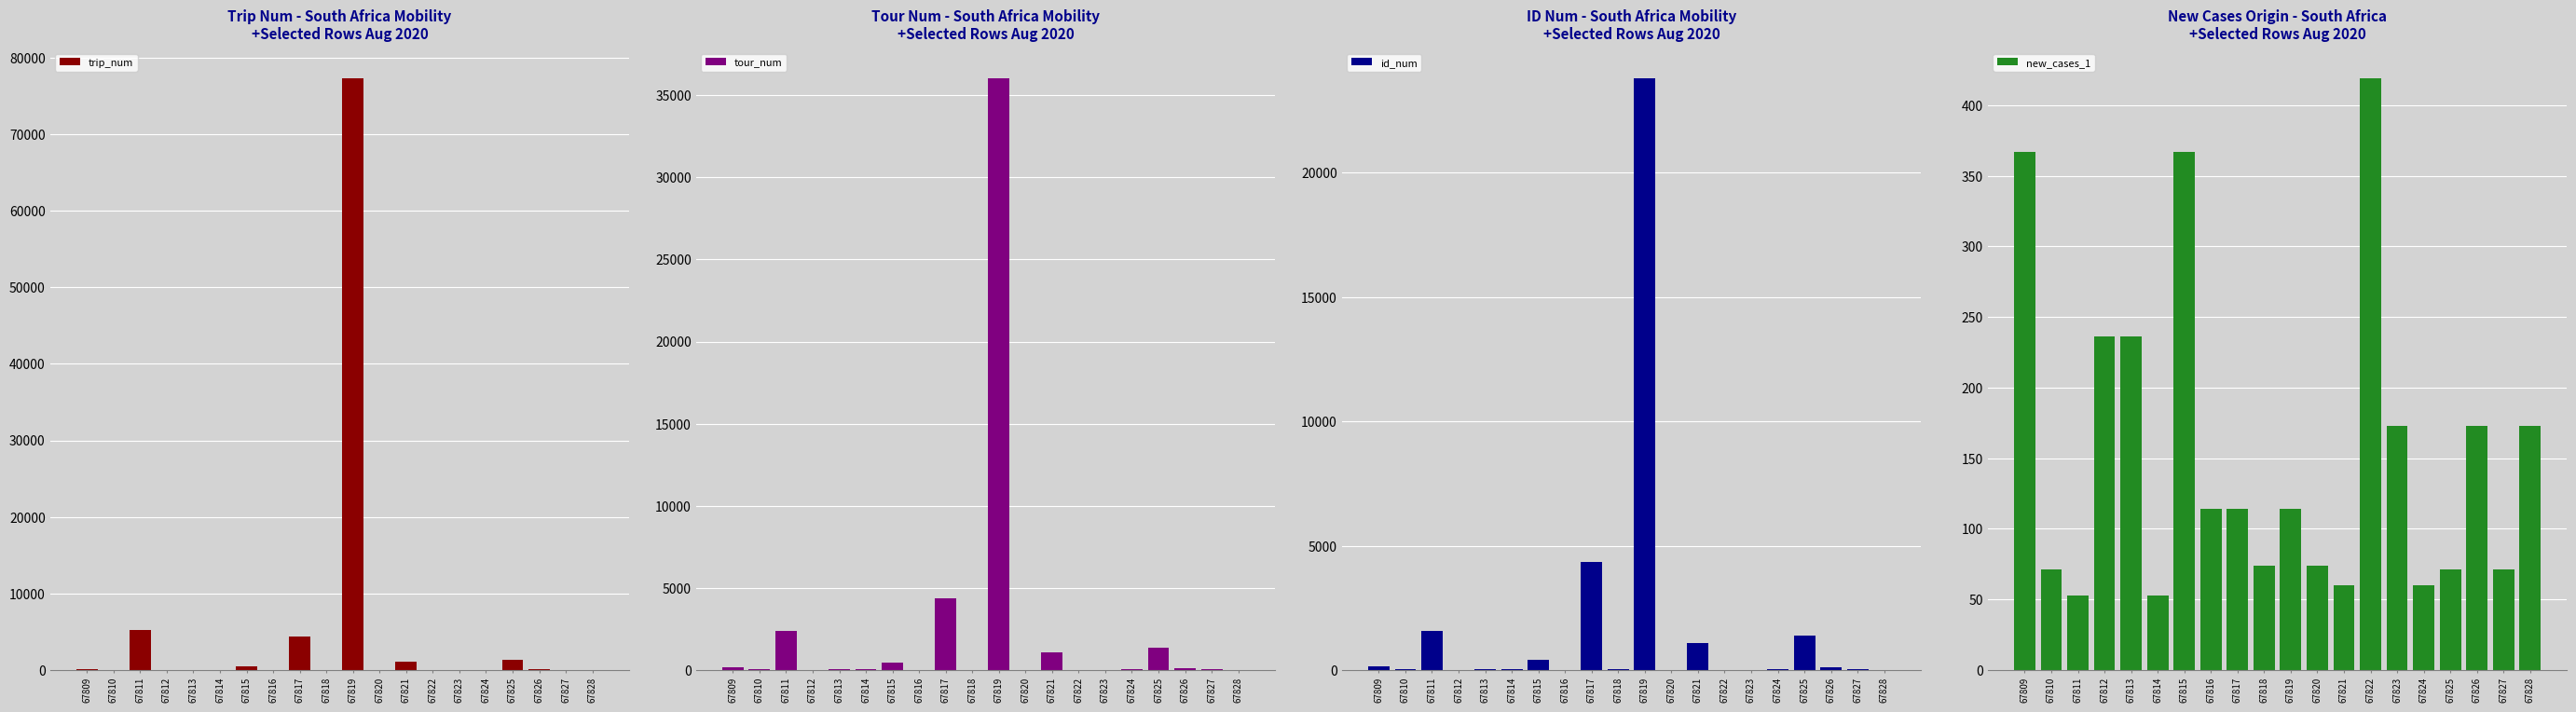

What is the highest value of the id_num series?

23799